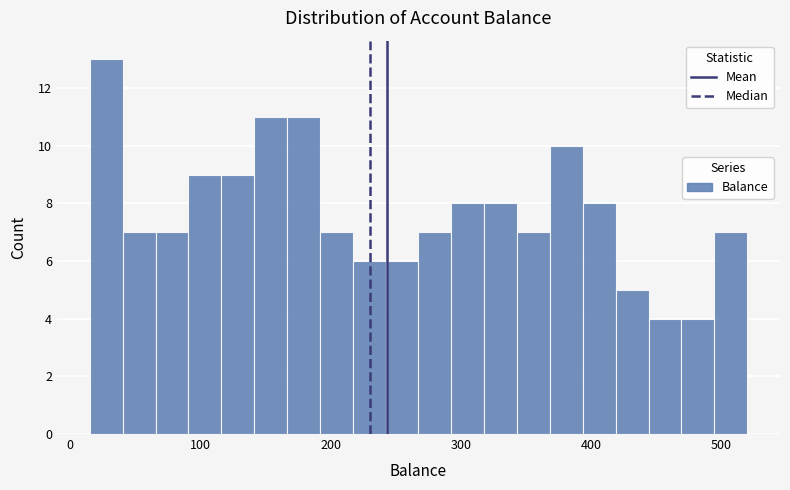

Around what value on the x-axis is the tallest bar? Give the approximate position of its centre, as read against the axis.

30